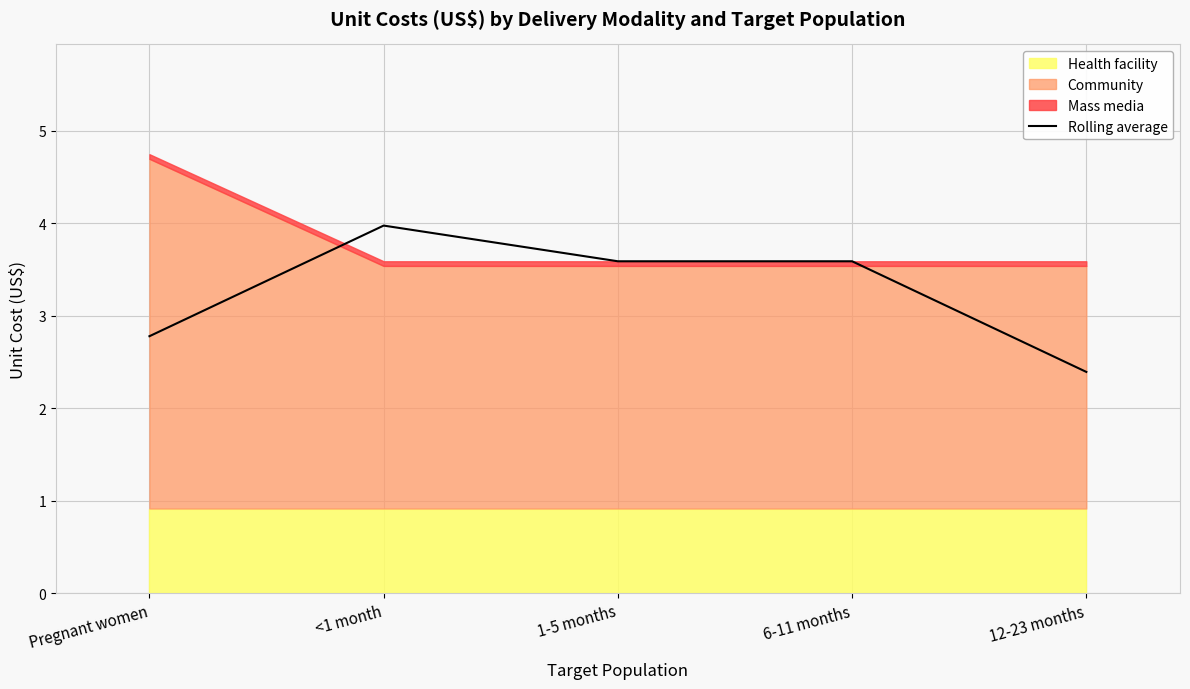

Rank the categories by value from lowest to highest.

12-23 months, Pregnant women, 1-5 months, 6-11 months, <1 month